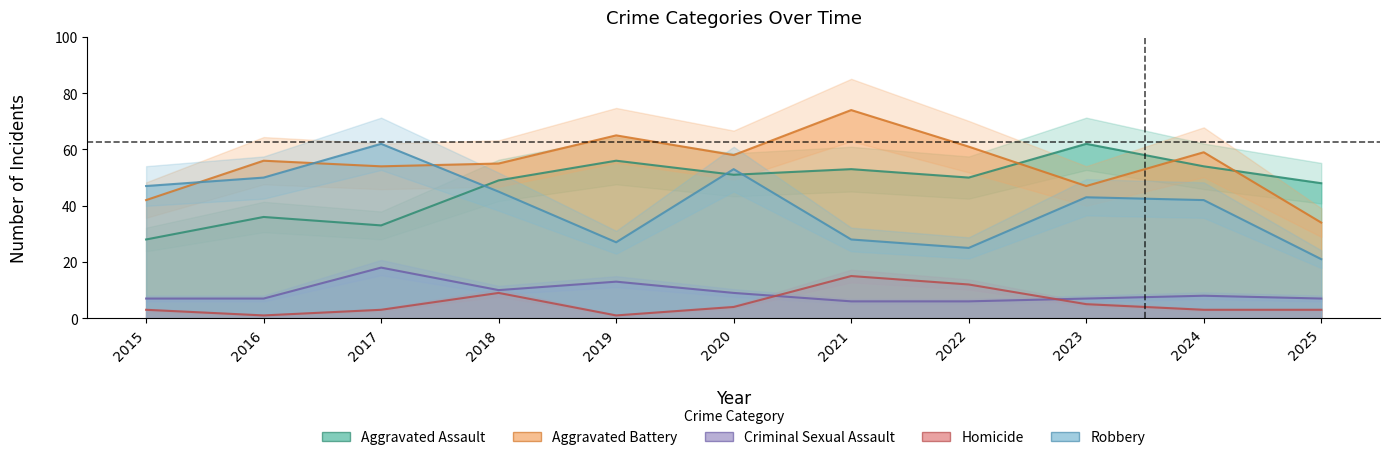

What are all the series names shown in the legend?

Aggravated Assault, Aggravated Battery, Criminal Sexual Assault, Homicide, Robbery